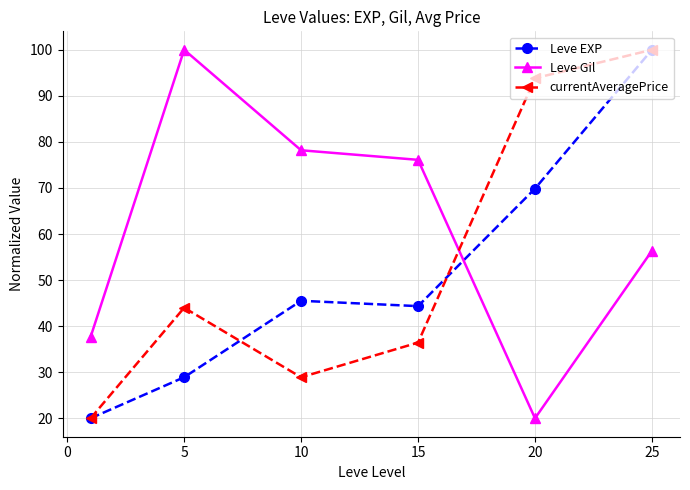

What are all the series names shown in the legend?

Leve EXP, Leve Gil, currentAveragePrice